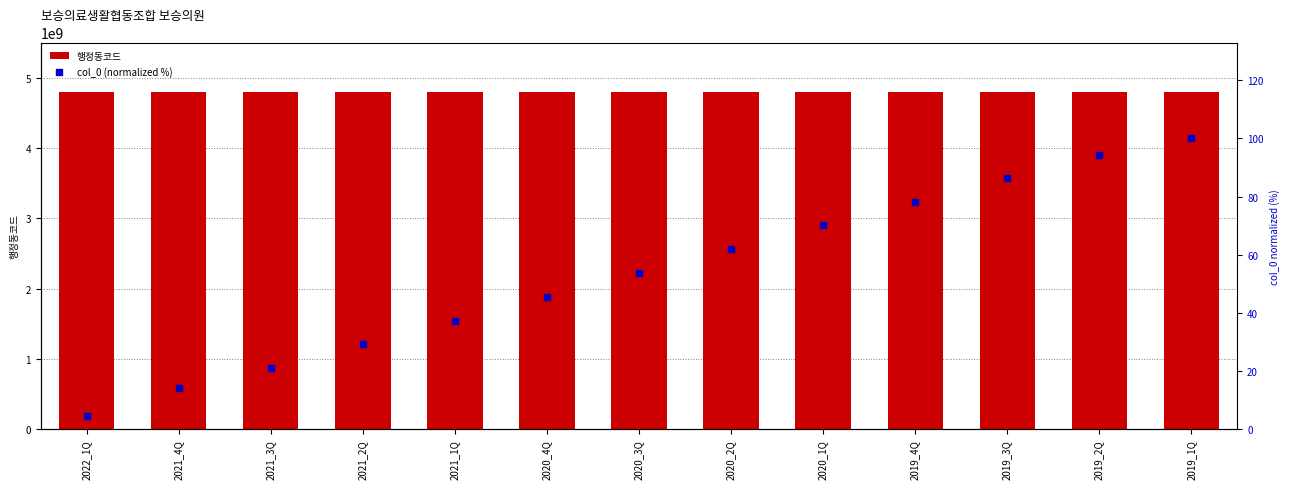

What is the total value across all series at 2019_4Q?

4790040078.3